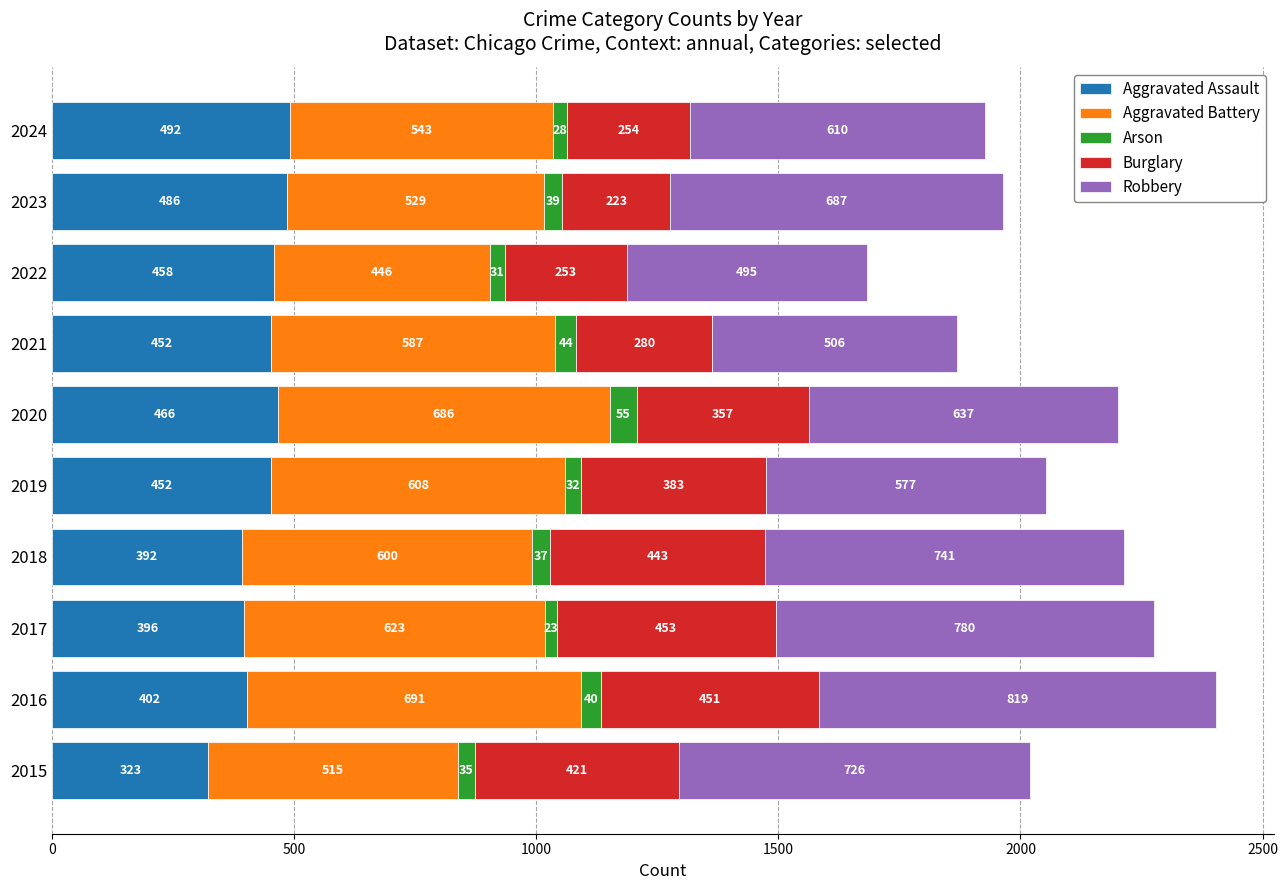

At which category is the sum across all series the highest?

2016